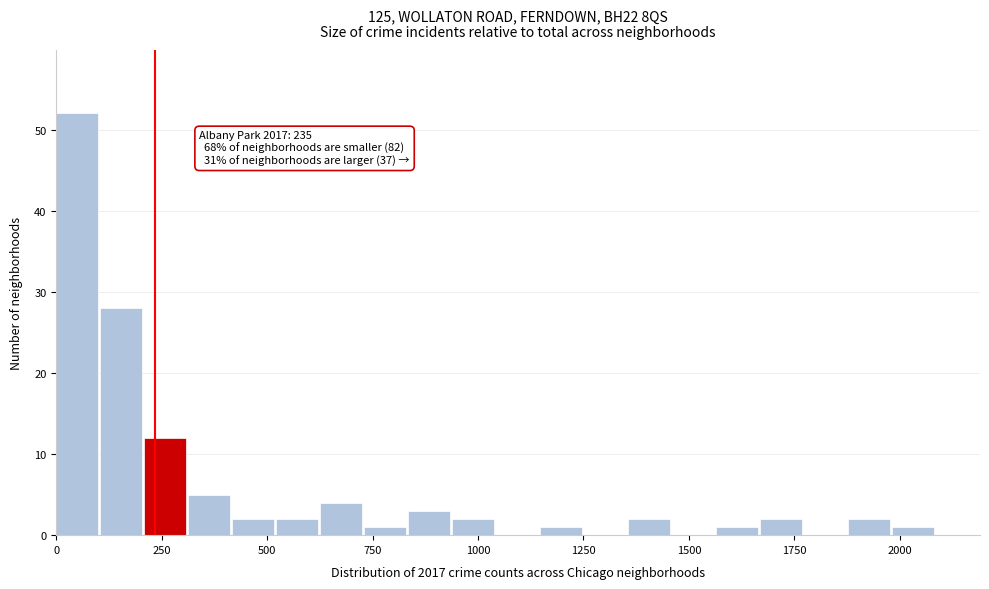

Around what value on the x-axis is the tallest bar? Give the approximate position of its centre, as read against the axis.

50